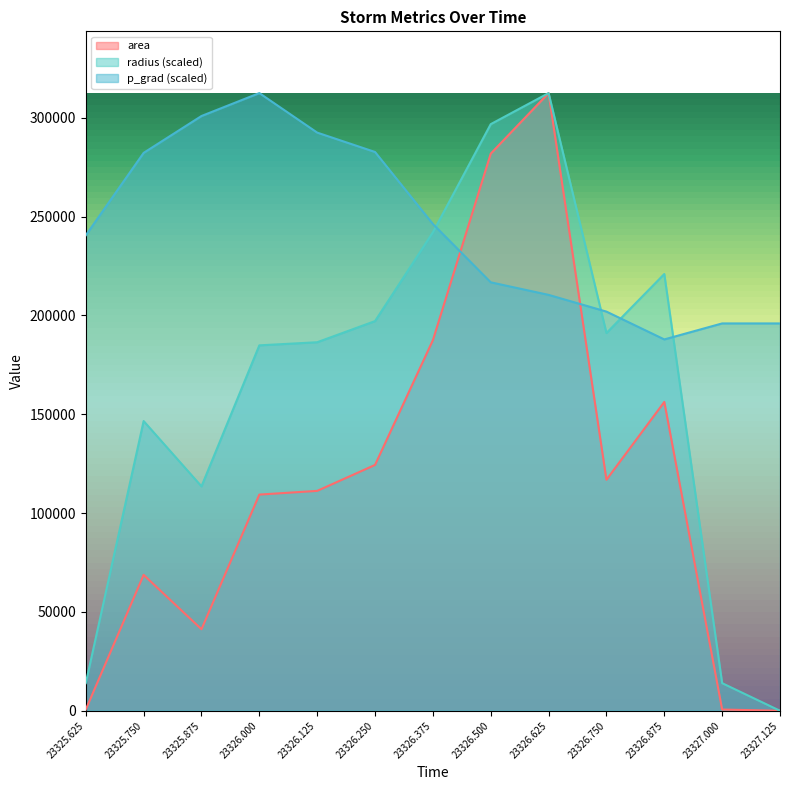

What is the spread (max minus min) of values at 23326.875?

64720.9